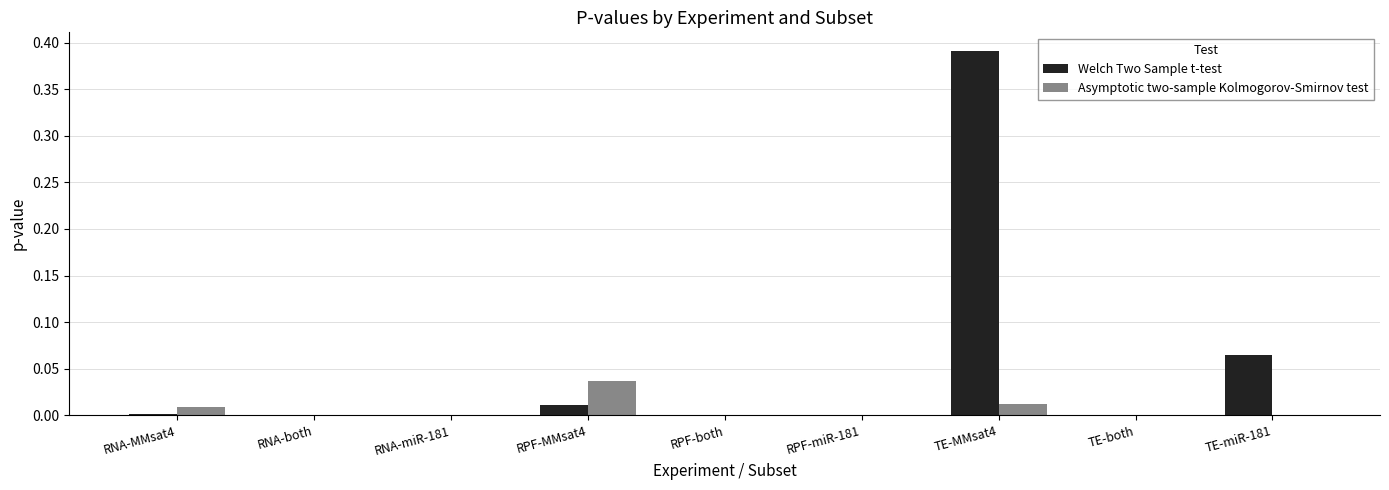

Which category has the highest value across all series?

TE-MMsat4